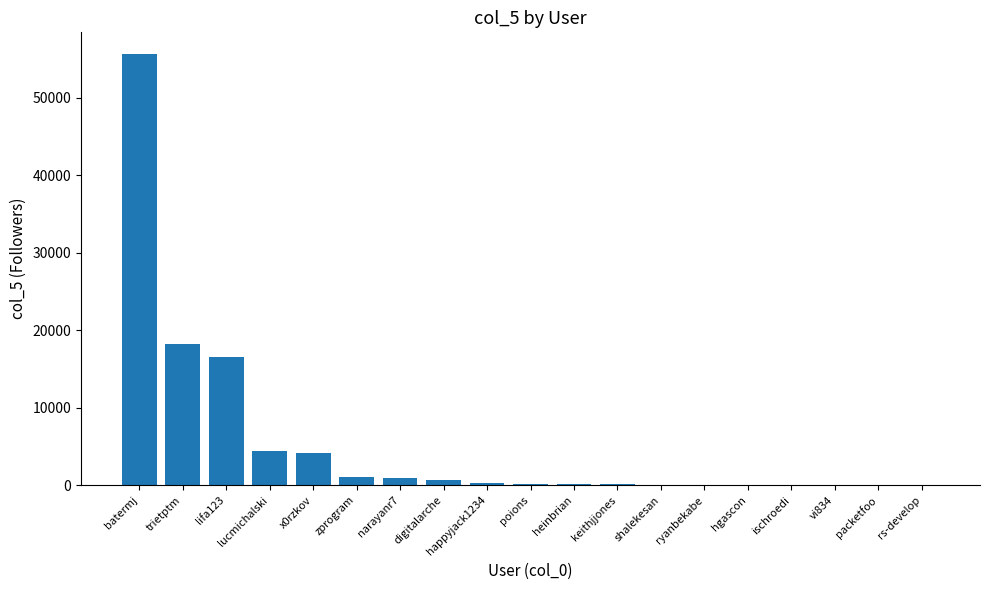

Count the number of data series in this chart.

1